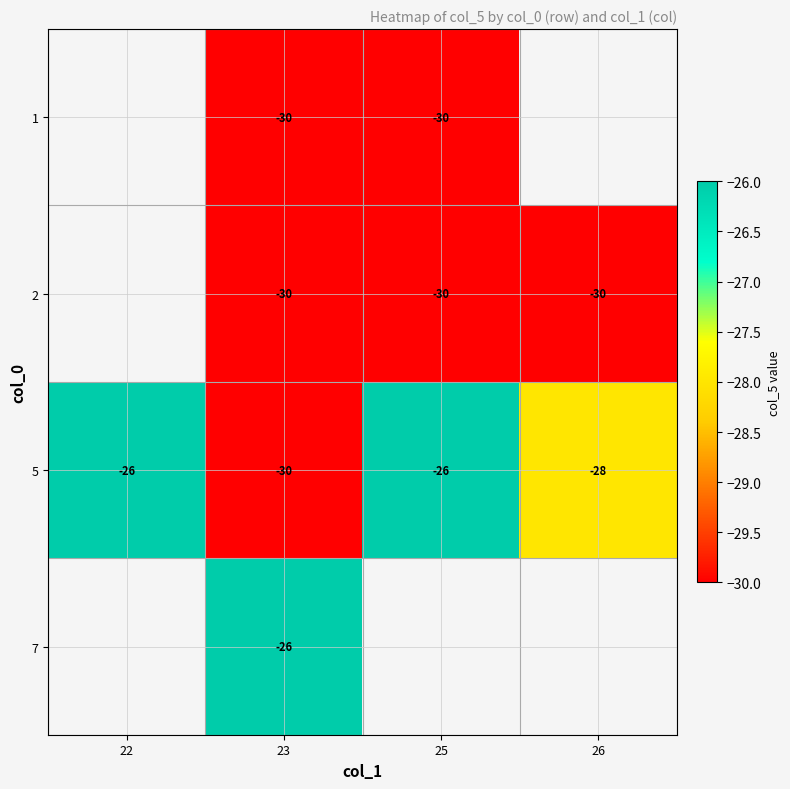

What is the total value across all series at 23?

-116